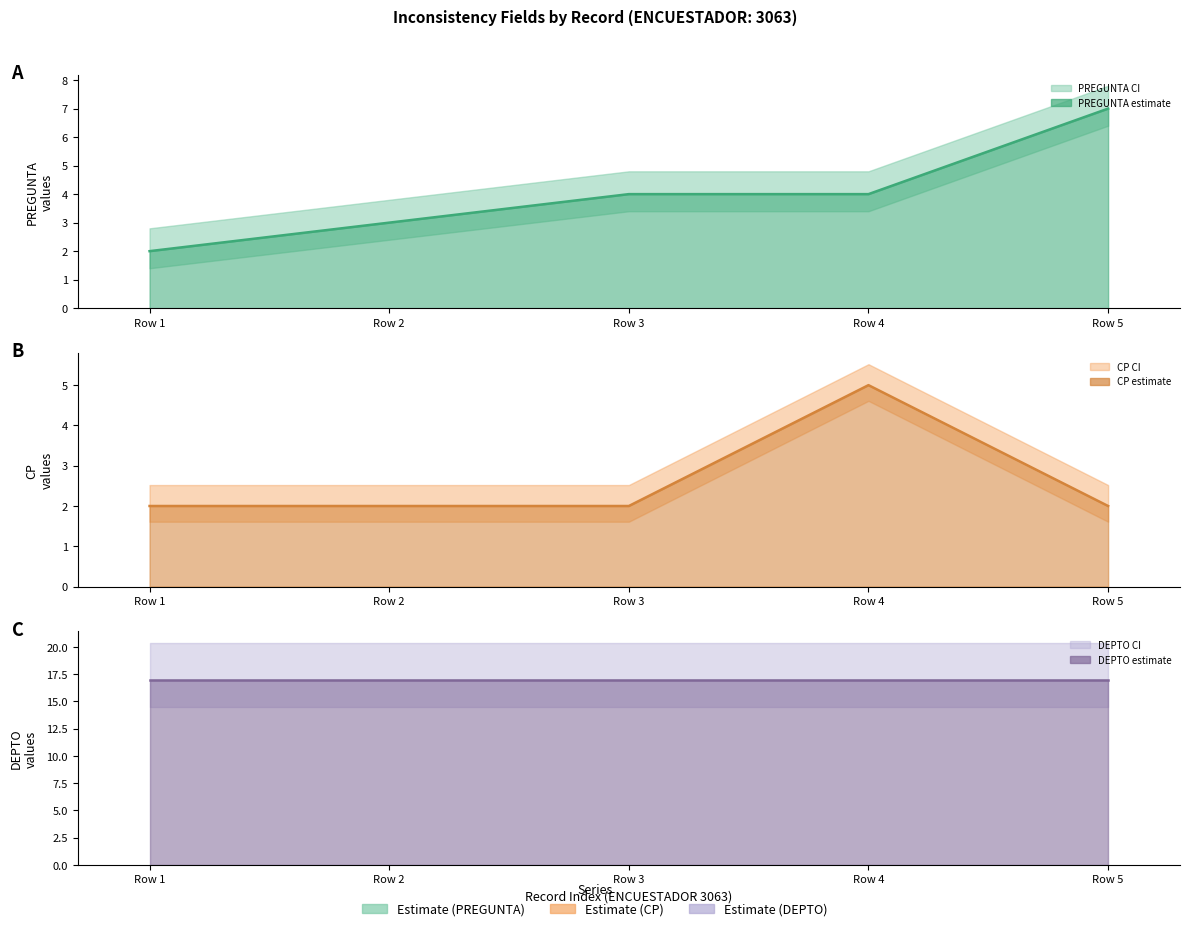

How many data points in PREGUNTA estimate are above 4?

1